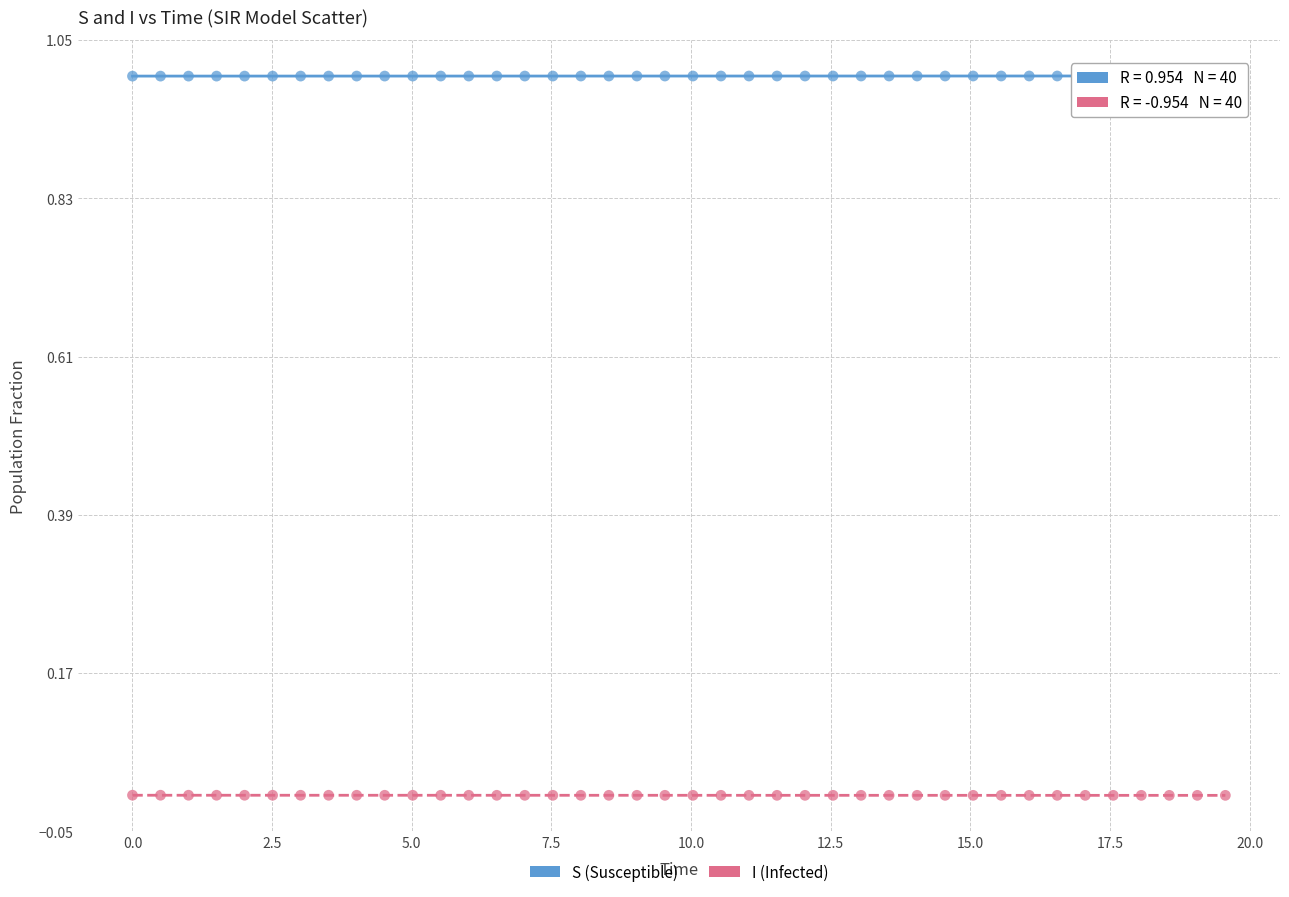

Across all data points, what is the range of Y values (max minus min)?

1.0